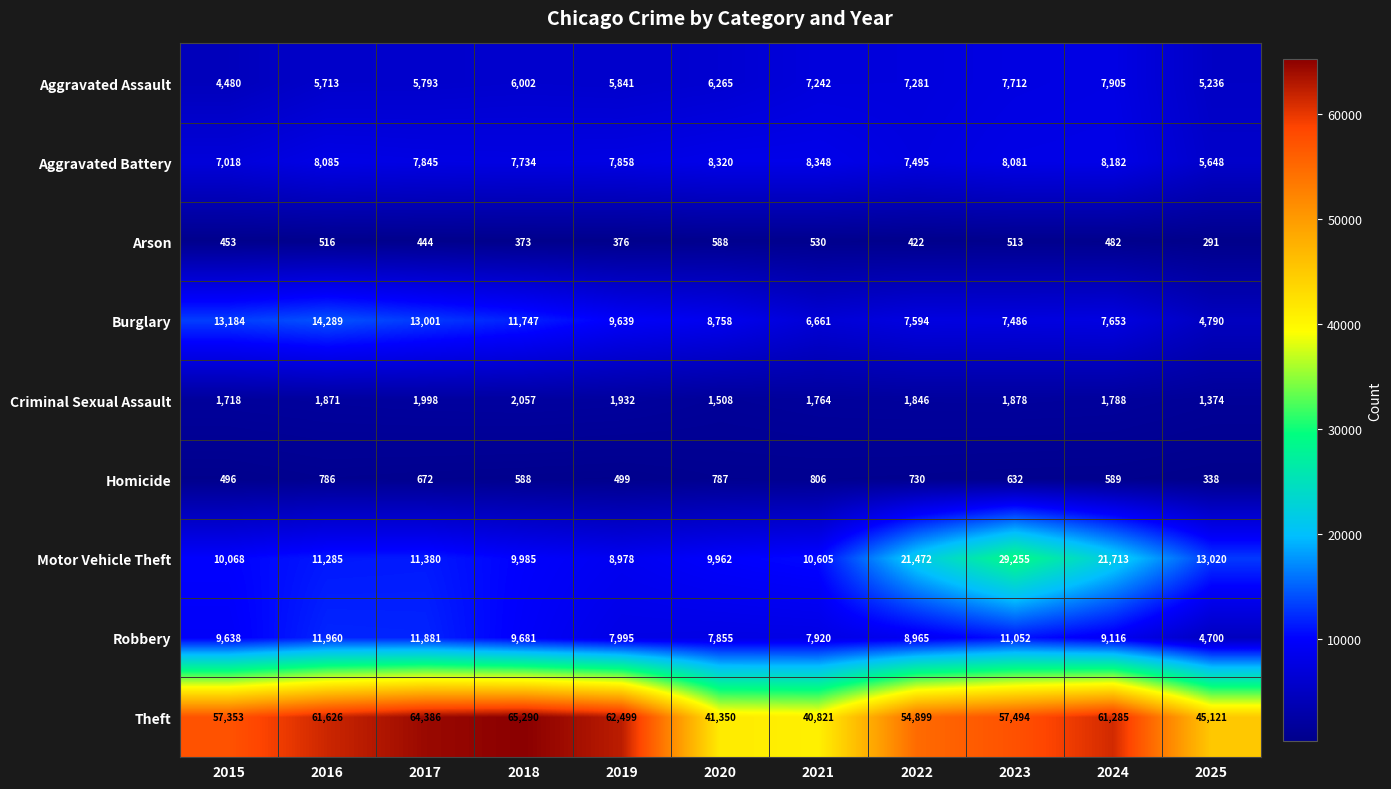

At which label does Robbery first exceed 9116?

2015